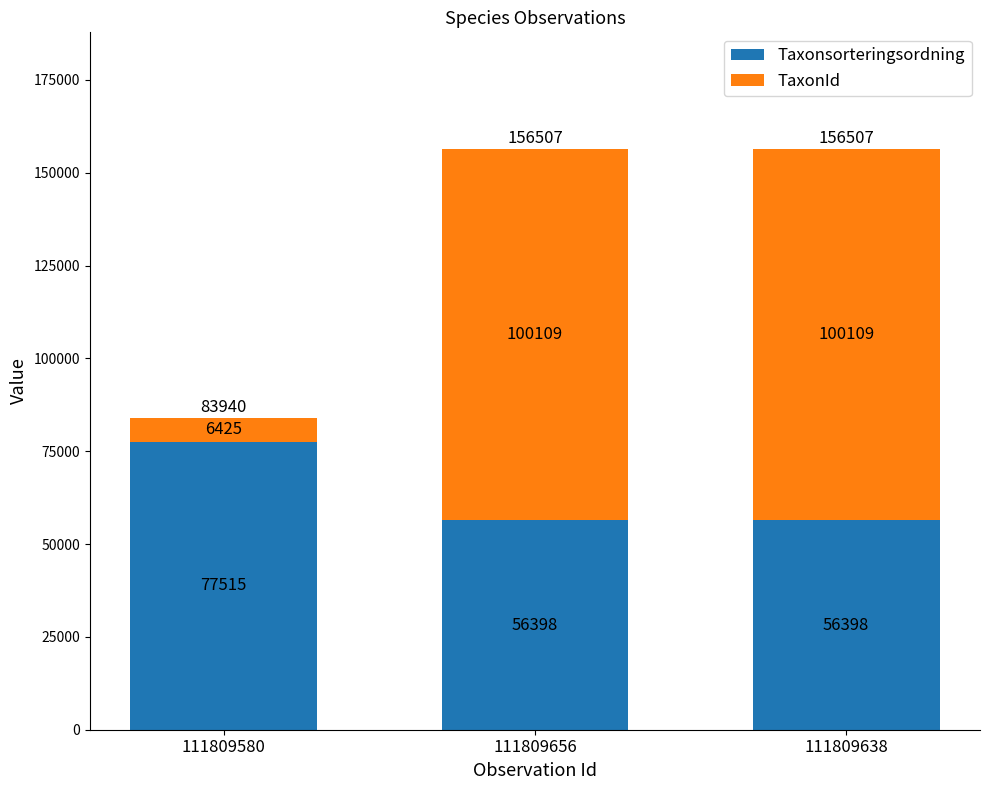

Count the Taxonsorteringsordning values in the range 56398 to 77515.

3